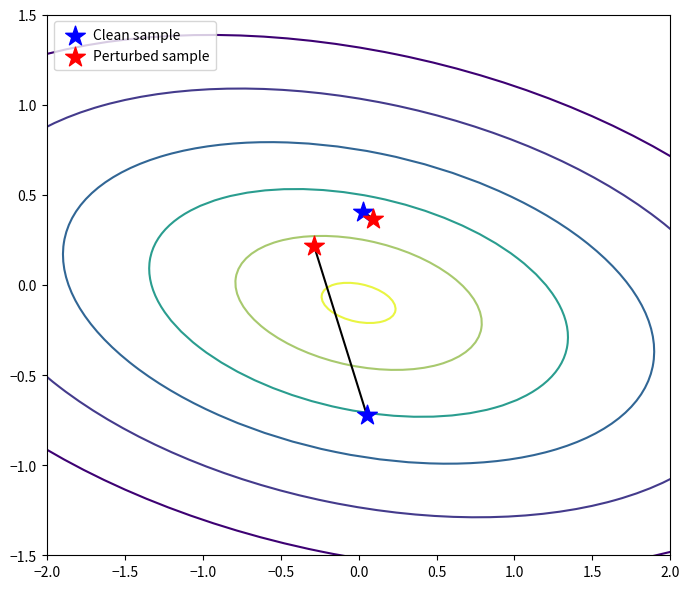

Which series has the widest spread of Y values?

Clean sample